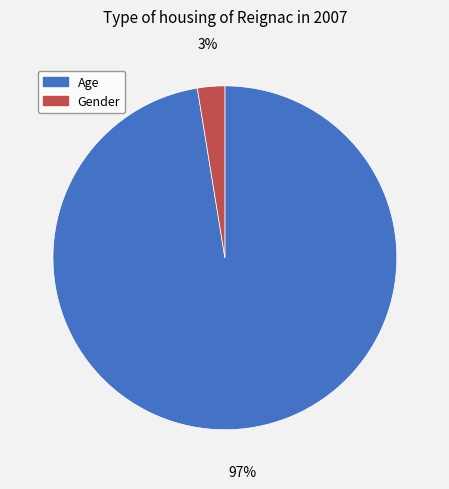

The Gender slice represents 3% of the pie. True or false?

True